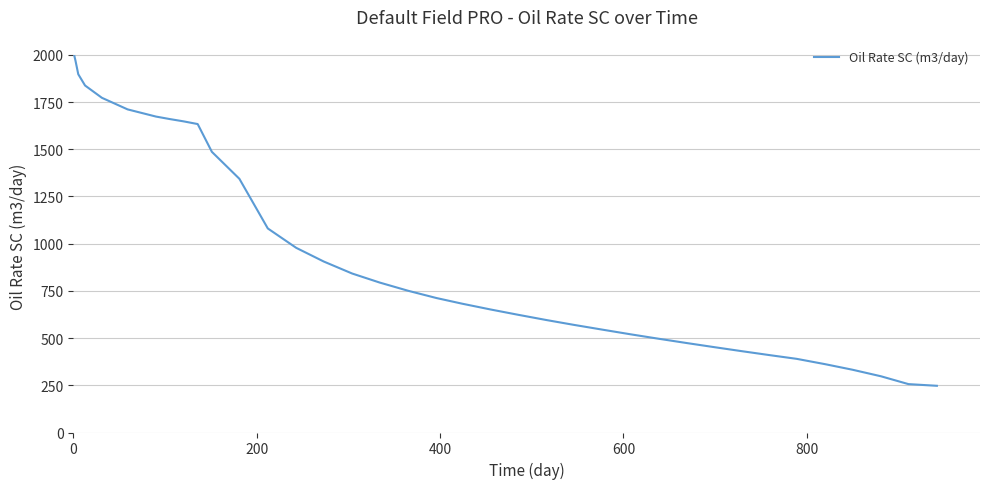

What is the difference between the maximum and minimum values?

1745.9